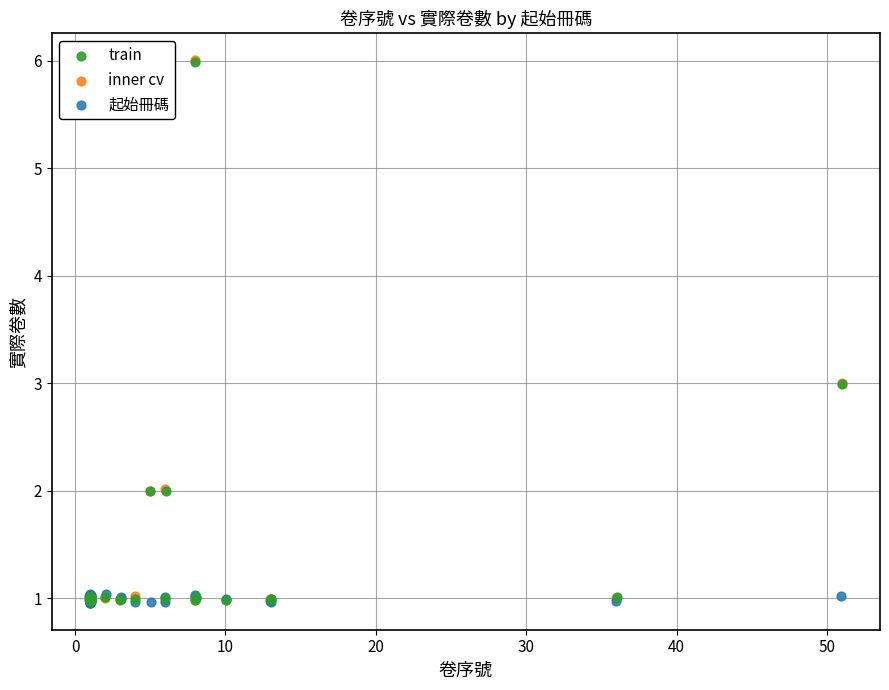

Which series has the widest spread of Y values?

inner cv